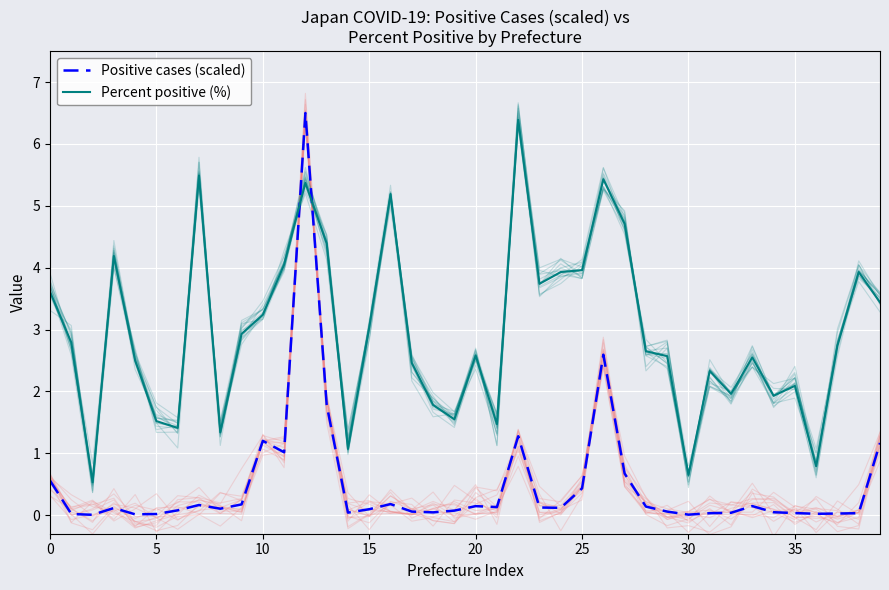

At which category is the sum across all series the highest?

12